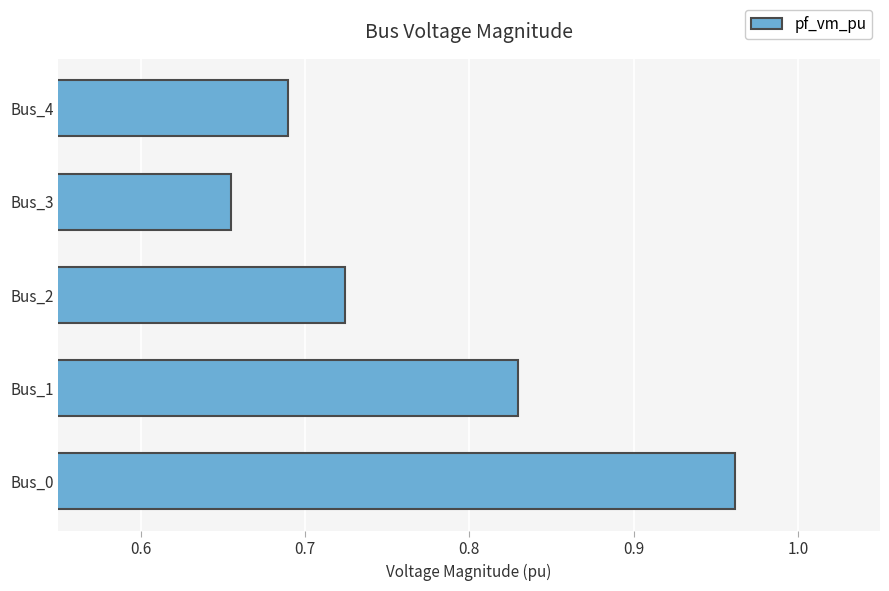

Count the values in the range 0 to 1.

5